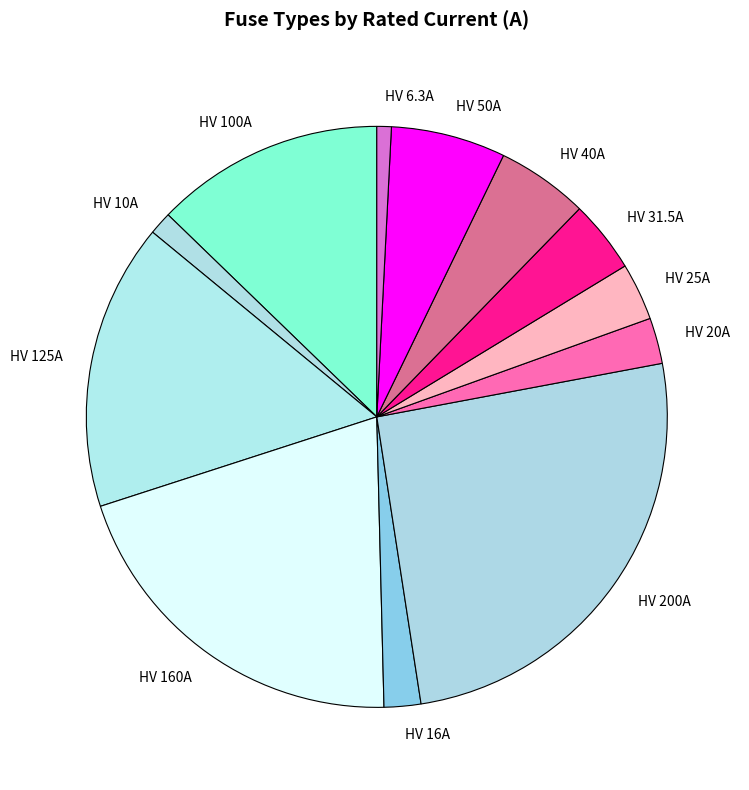

Which has a higher value, HV 20A or HV 25A?

HV 25A